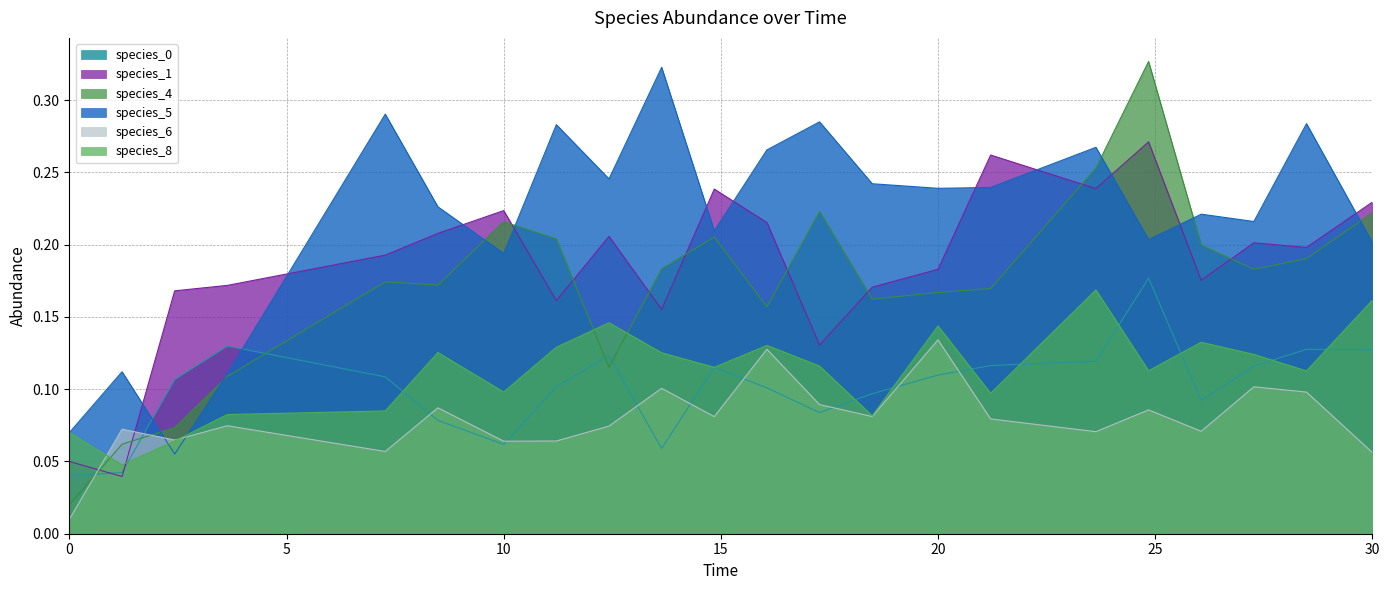

At which category is the sum across all series the highest?

24.848484848484848